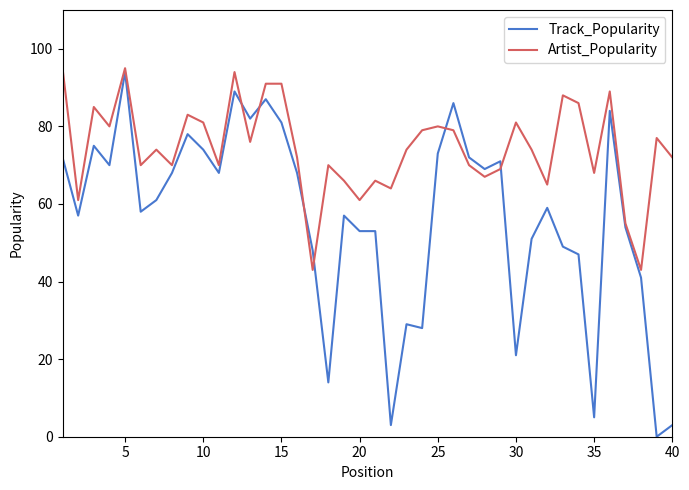

Which series has the widest spread of values?

Track_Popularity